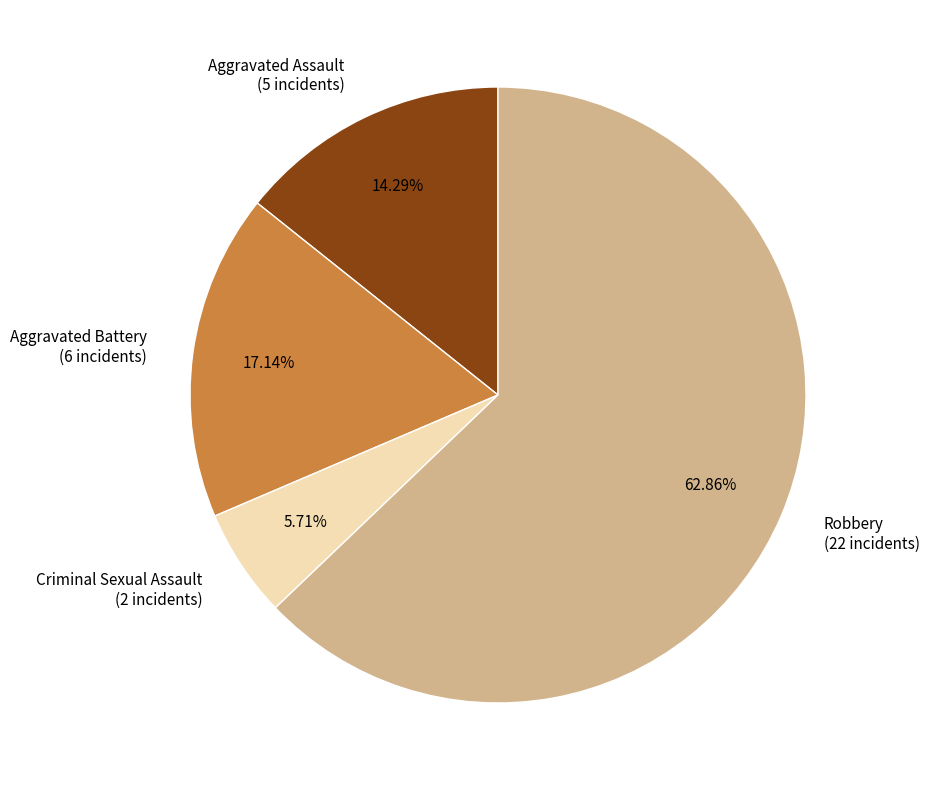

Combined, what portion of the pie is Aggravated Battery and Criminal Sexual Assault?

22.9%